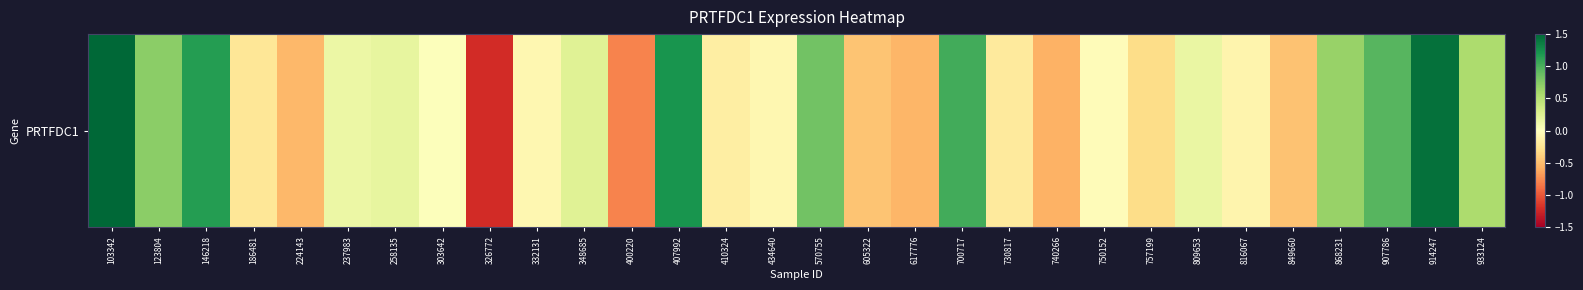

Rank the categories by value from highest to lowest.

103342, 914247, 407992, 146218, 700717, 907786, 570755, 123804, 868231, 933124, 348685, 258135, 809653, 237983, 303642, 750152, 332131, 434640, 816067, 410324, 730817, 186481, 757199, 605322, 849660, 224143, 617776, 740266, 400220, 326772